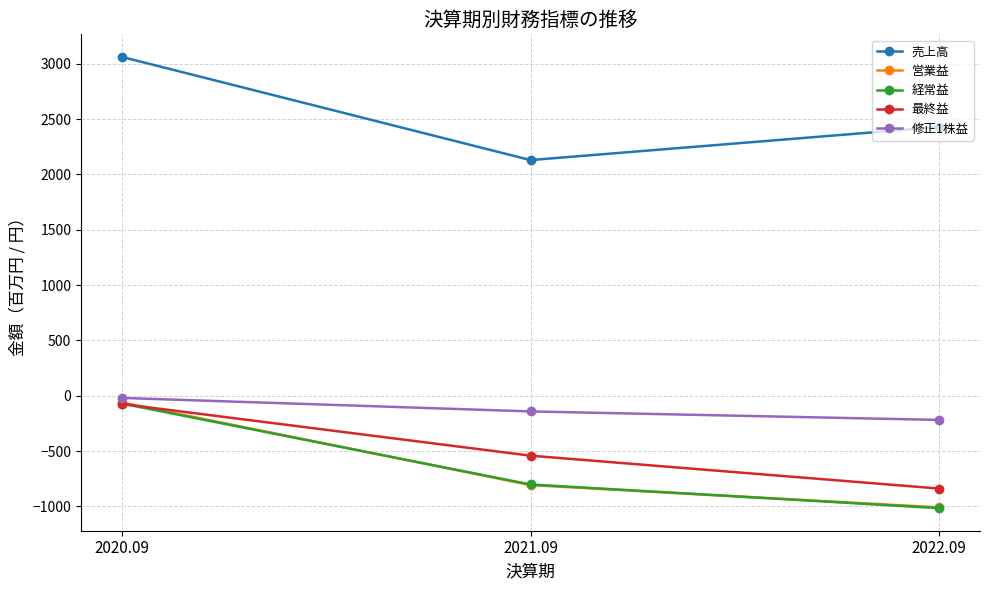

What are all the series names shown in the legend?

売上高, 営業益, 経常益, 最終益, 修正1株益